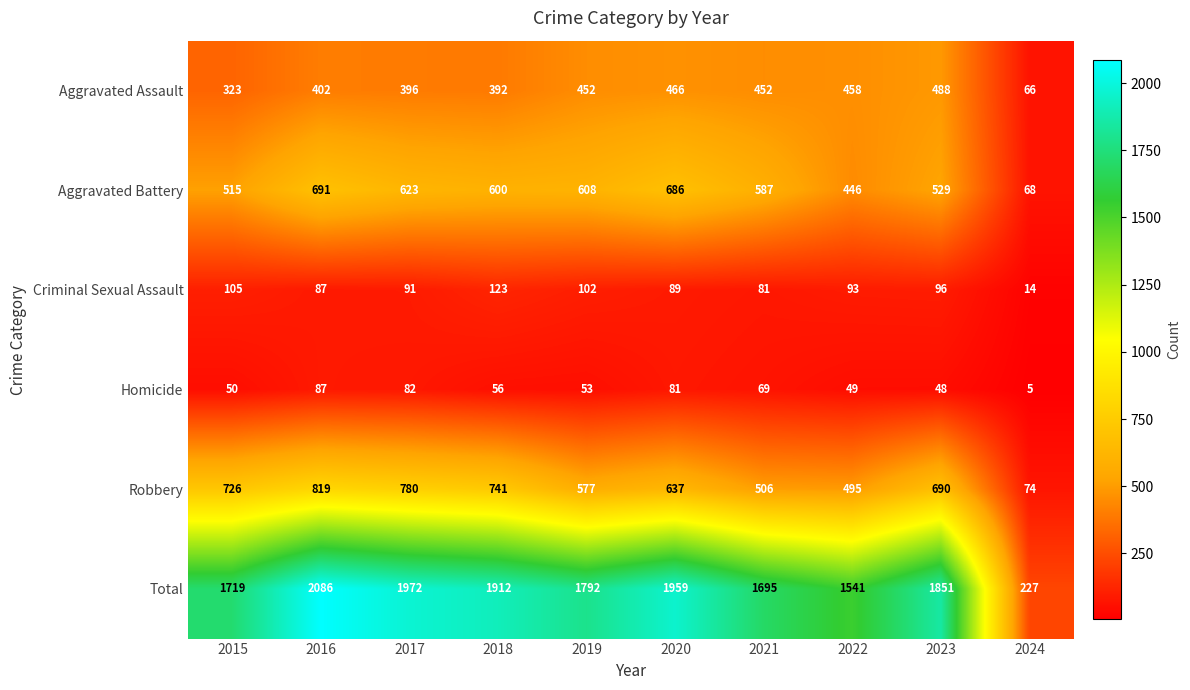

Rank the series at 2018 from lowest to highest value.

Homicide, Criminal Sexual Assault, Aggravated Assault, Aggravated Battery, Robbery, Total